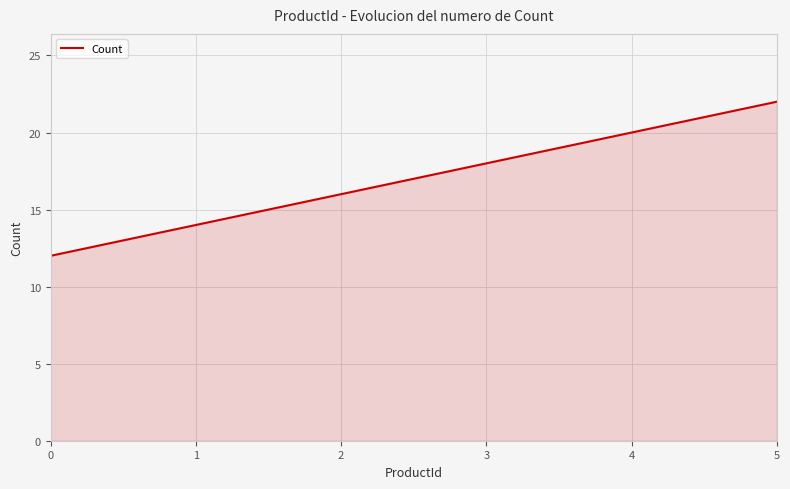

Does the chart display data point markers on the line(s)?

No